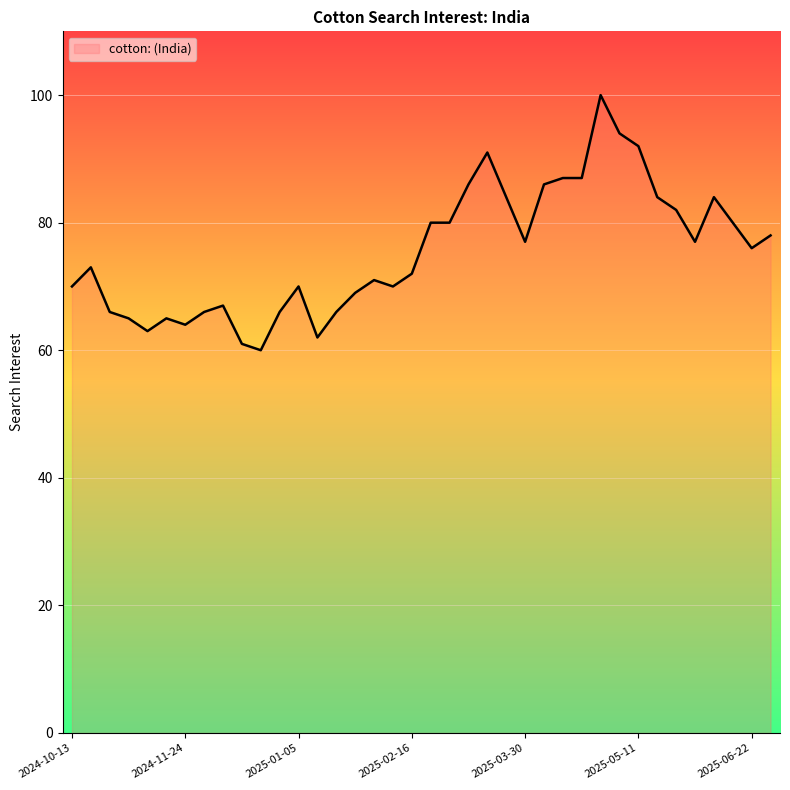

What is the smallest value displayed?

60